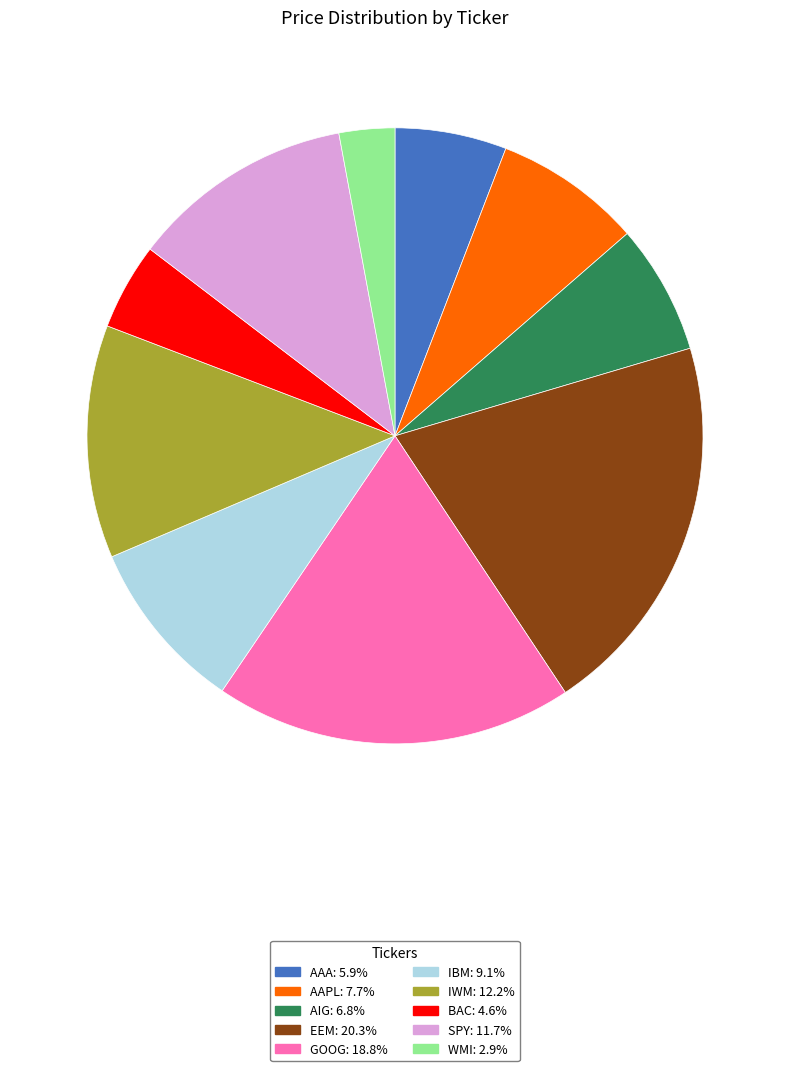

How many slices are in this pie chart?

10